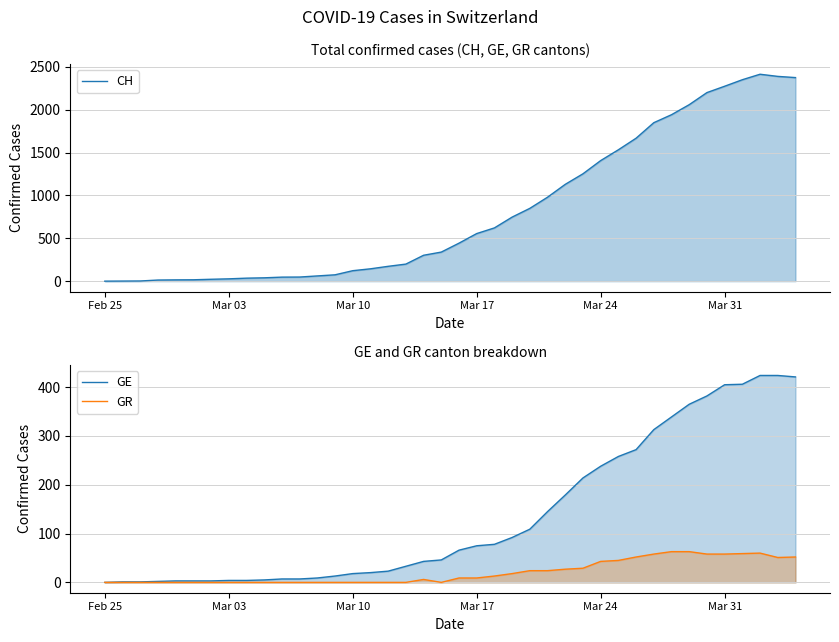

Reading left to right, what are all the values shown in this chart?

CH: 0	1	2	13	15	16	22	27	35	39	47	48	61	74	122	144	173	199	302	339	443	555	621	747	849	979	1129	1252	1406	1532	1667	1848	1941	2058	2199	2273	2349	2413	2388	2374
GE: 0	1	1	2	3	3	3	4	4	5	7	7	9	13	18	20	23	33	43	46	66	75	78	92	109	145	179	214	238	258	272	313	339	365	382	405	406	424	424	421
GR: 0	0	0	0	0	0	0	0	0	0	0	0	0	0	0	0	0	0	6	0	9	9	13	18	24	24	27	29	43	45	52	58	63	63	58	58	59	60	51	52